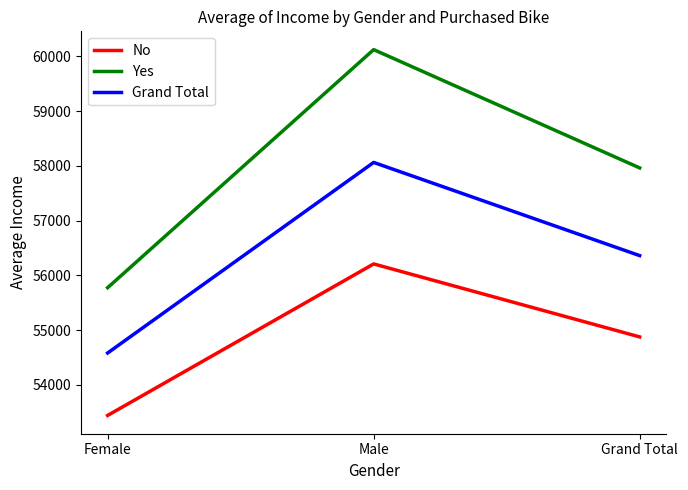

What are all the series names shown in the legend?

No, Yes, Grand Total